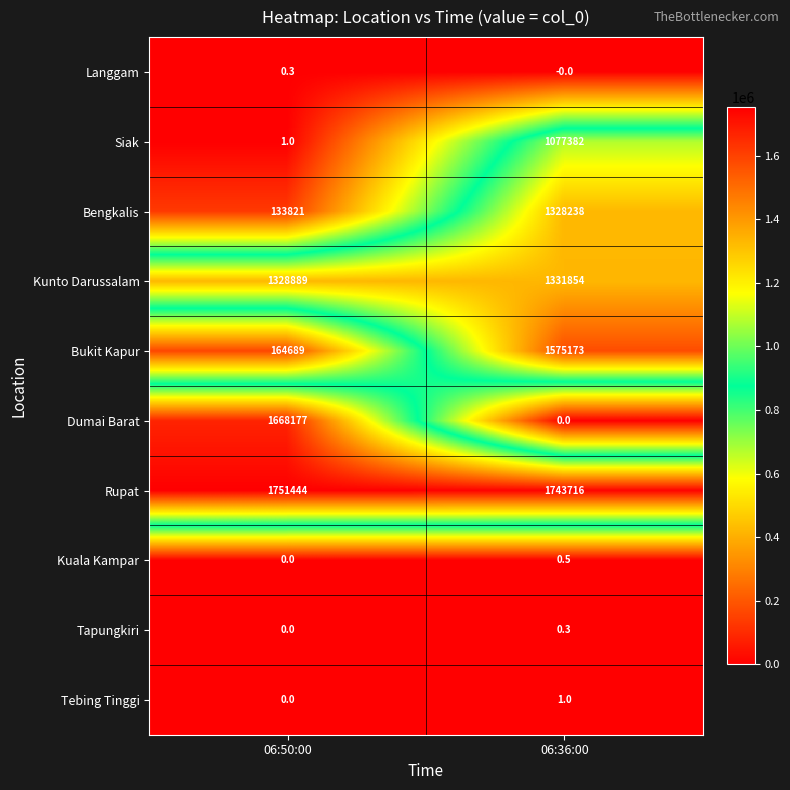

What is the sum of the Langgam values at 06:50:00 and 06:36:00?

0.3